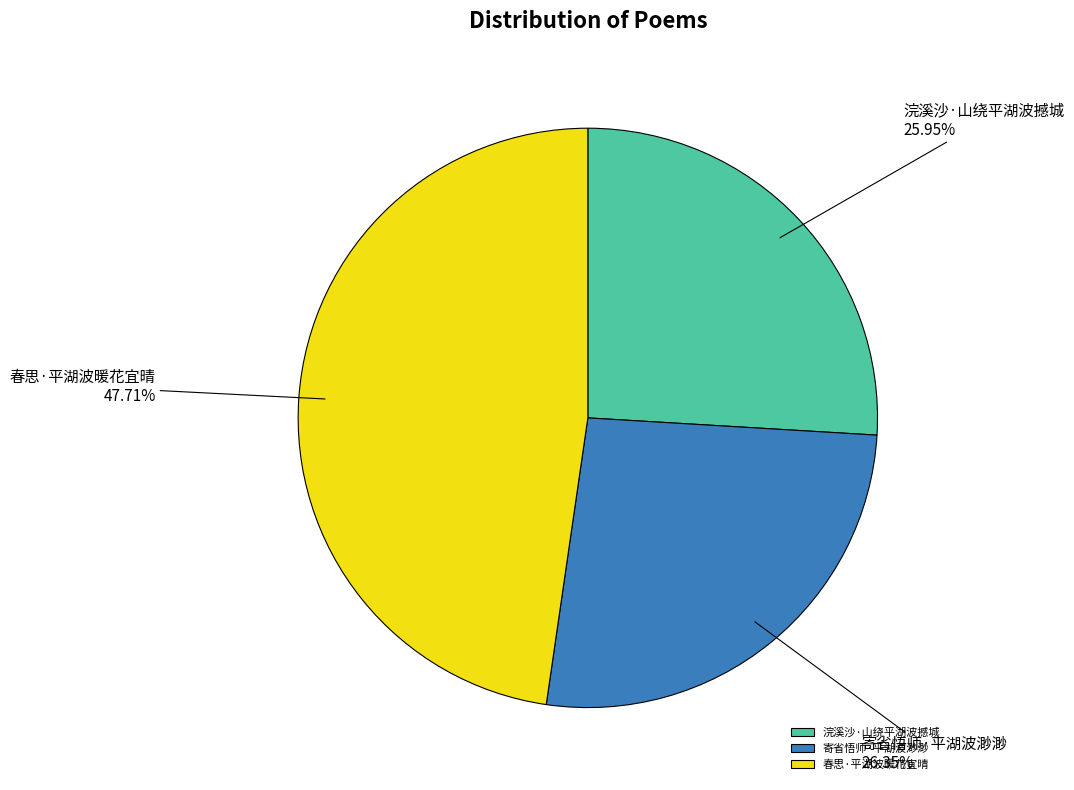

The 春思·平湖波暖花宜晴 slice represents 34% of the pie. True or false?

False